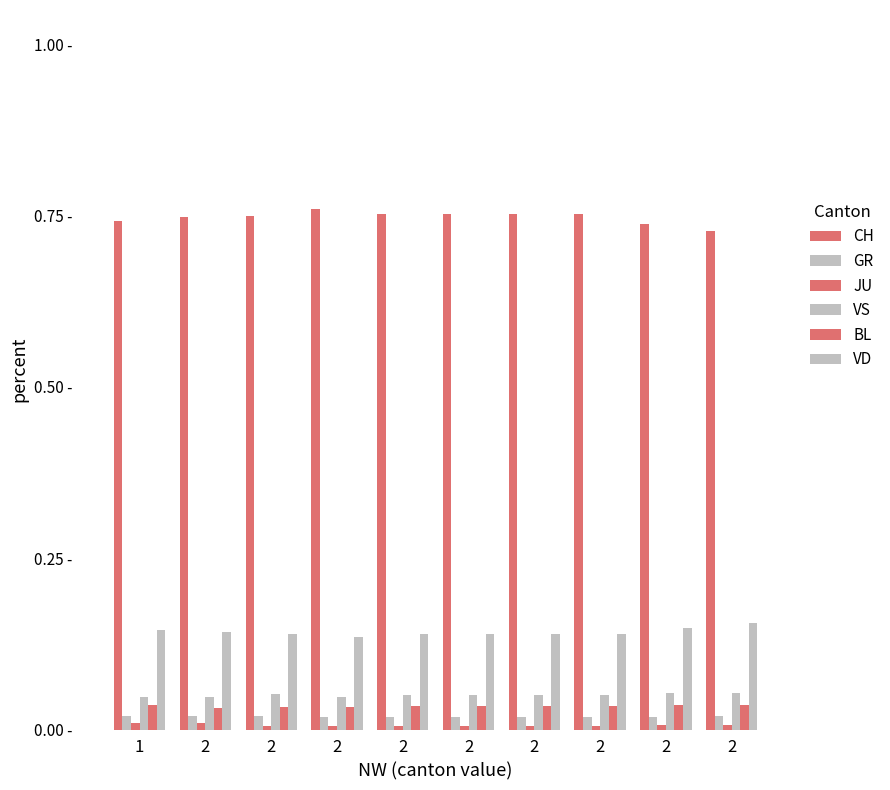

Are the bars grouped side by side (vs. stacked)?

Yes